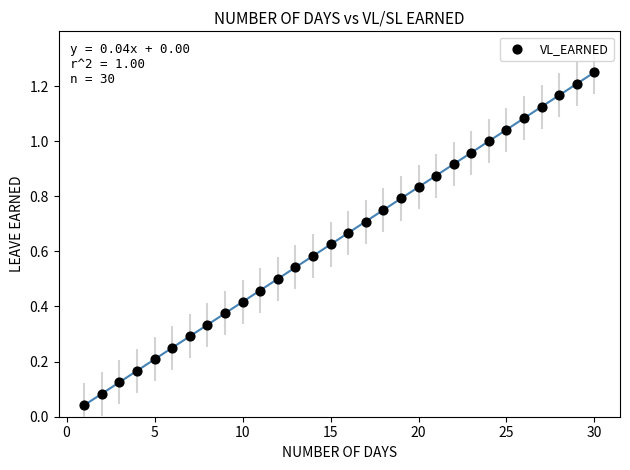

What is the range of X values (max minus min)?

29.0